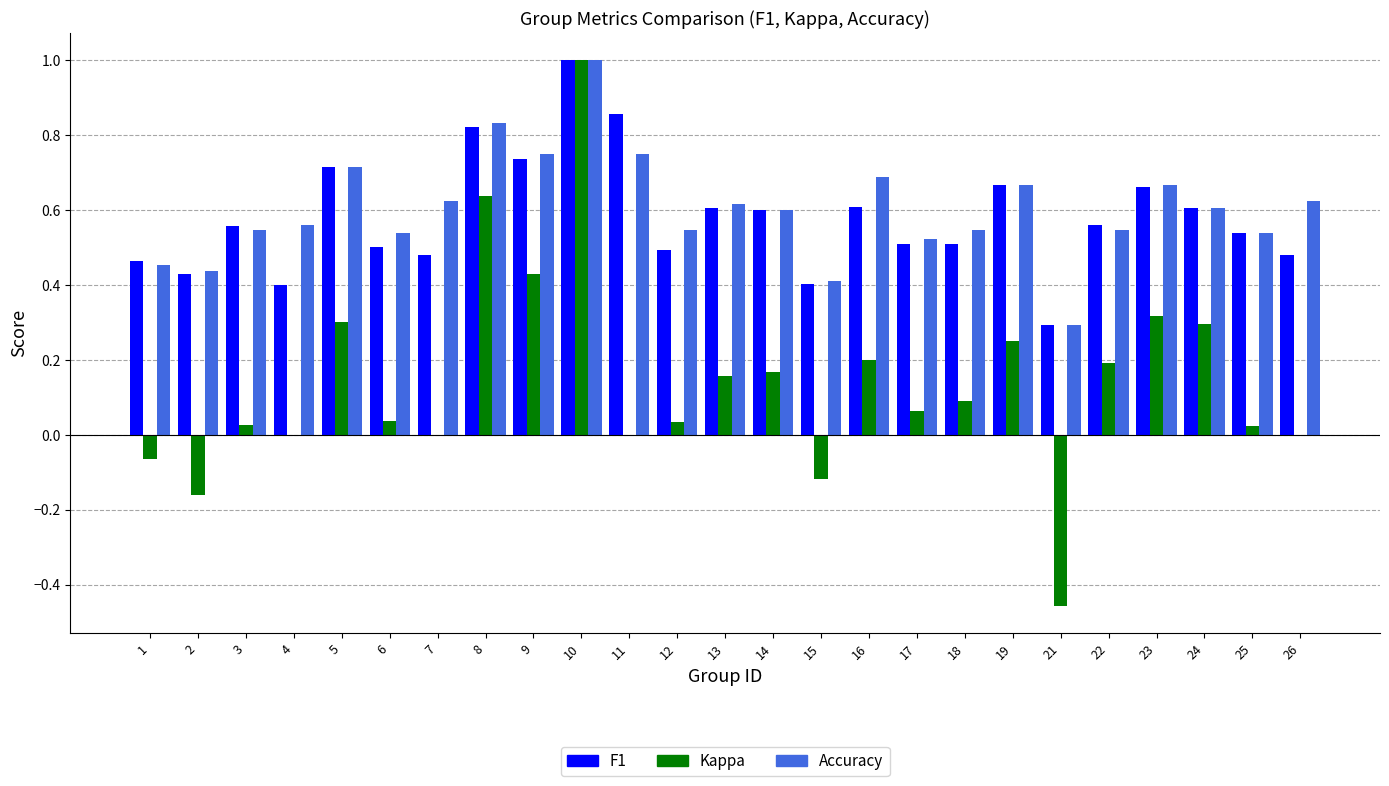

Count the number of categories in the chart.

25